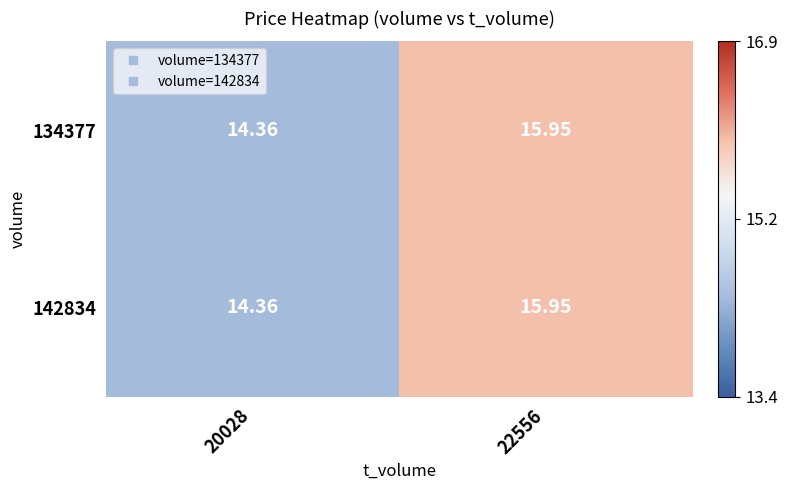

How many values in the 142834 series are below 15?

1